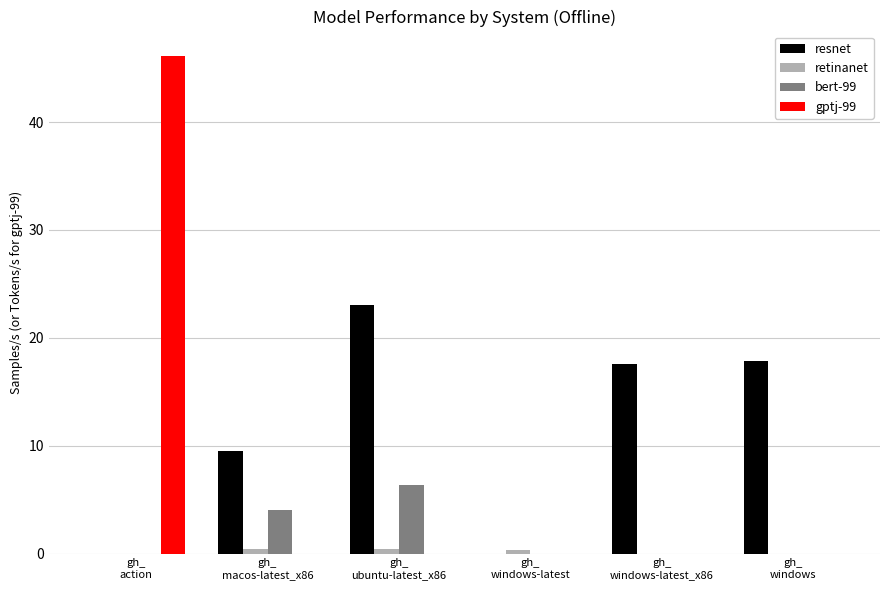

Which series has the largest total across all categories?

resnet